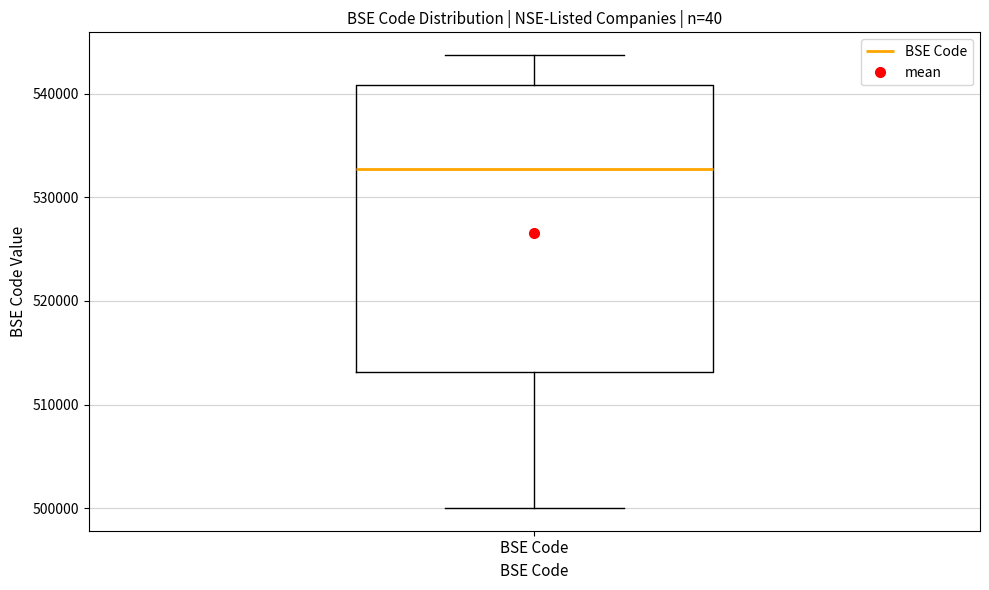

Where is the upper edge of the box for BSE Code on the y-axis? The values are not printed on the chart, so give them approximately, as read against the axis.

541000